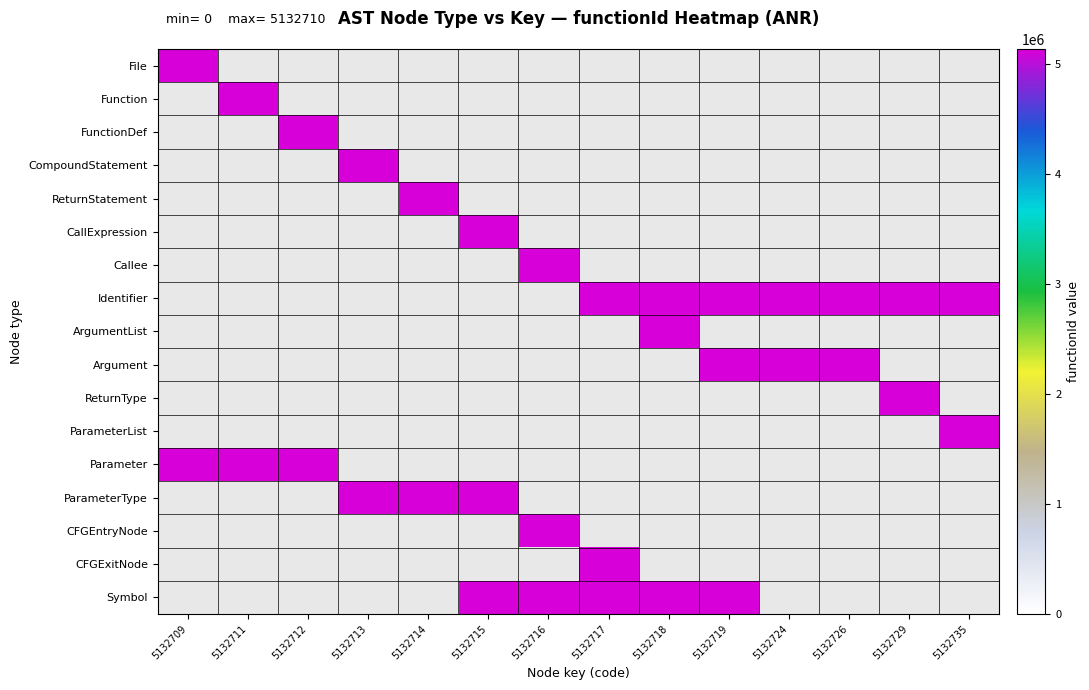

Reading left to right, what are all the values shown in this chart?

File: 5132709	0	0	0	0	0	0	0	0	0	0	0	0	0
Function: 0	5132710	0	0	0	0	0	0	0	0	0	0	0	0
FunctionDef: 0	0	5132710	0	0	0	0	0	0	0	0	0	0	0
CompoundStatement: 0	0	0	5132710	0	0	0	0	0	0	0	0	0	0
ReturnStatement: 0	0	0	0	5132710	0	0	0	0	0	0	0	0	0
CallExpression: 0	0	0	0	0	5132710	0	0	0	0	0	0	0	0
Callee: 0	0	0	0	0	0	5132710	0	0	0	0	0	0	0
Identifier: 0	0	0	0	0	0	0	5132710	5132710	5132710	5132710	5132710	5132710	5132710
ArgumentList: 0	0	0	0	0	0	0	0	5132710	0	0	0	0	0
Argument: 0	0	0	0	0	0	0	0	0	5132710	5132710	5132710	0	0
ReturnType: 0	0	0	0	0	0	0	0	0	0	0	0	5132710	0
ParameterList: 0	0	0	0	0	0	0	0	0	0	0	0	0	5132710
Parameter: 5132710	5132710	5132710	0	0	0	0	0	0	0	0	0	0	0
ParameterType: 0	0	0	5132710	5132710	5132710	0	0	0	0	0	0	0	0
CFGEntryNode: 0	0	0	0	0	0	5132710	0	0	0	0	0	0	0
CFGExitNode: 0	0	0	0	0	0	0	5132710	0	0	0	0	0	0
Symbol: 0	0	0	0	0	5132710	5132710	5132710	5132710	5132710	0	0	0	0